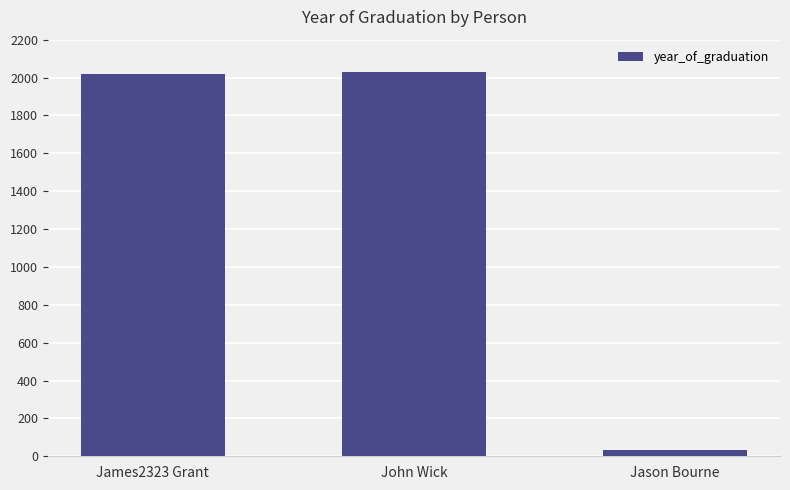

What is the maximum value shown in the chart?

2030